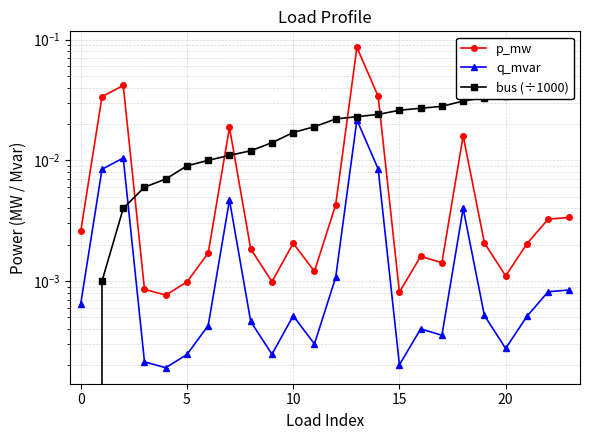

Which series has the largest range (max minus min)?

p_mw